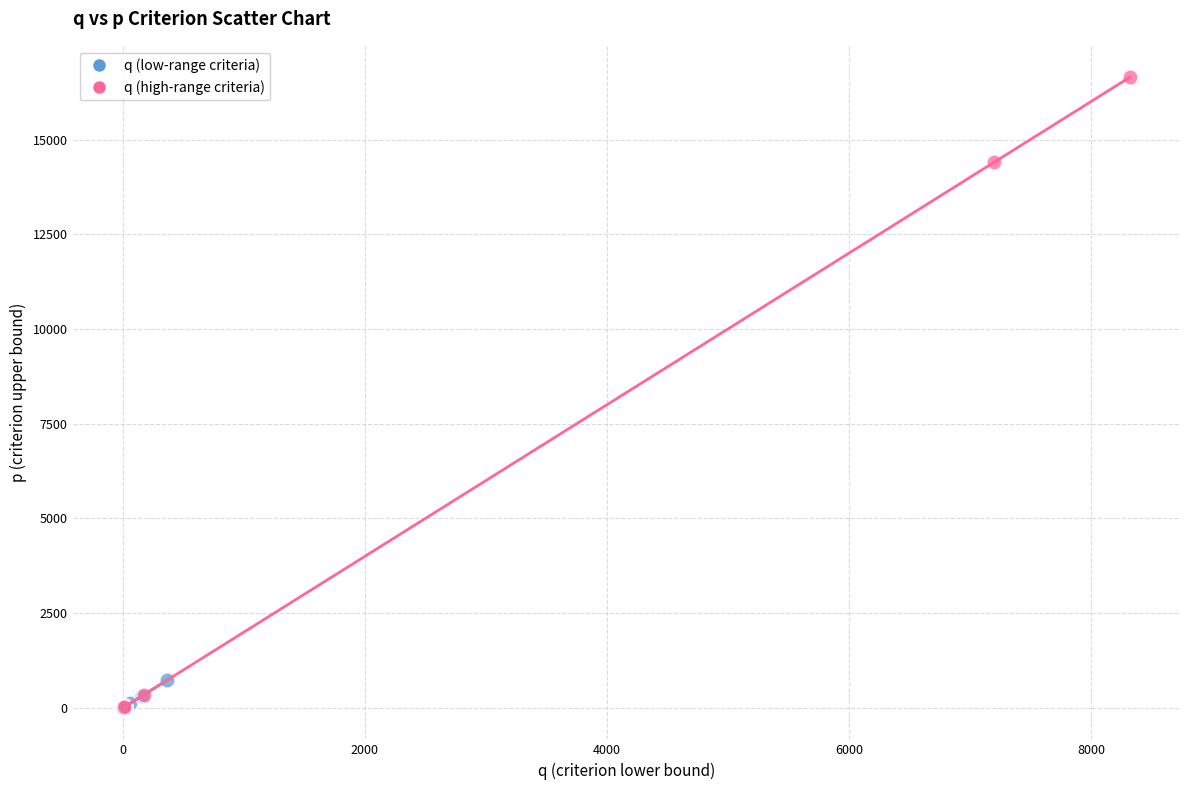

Which series contains the highest Y value?

q (high-range criteria)